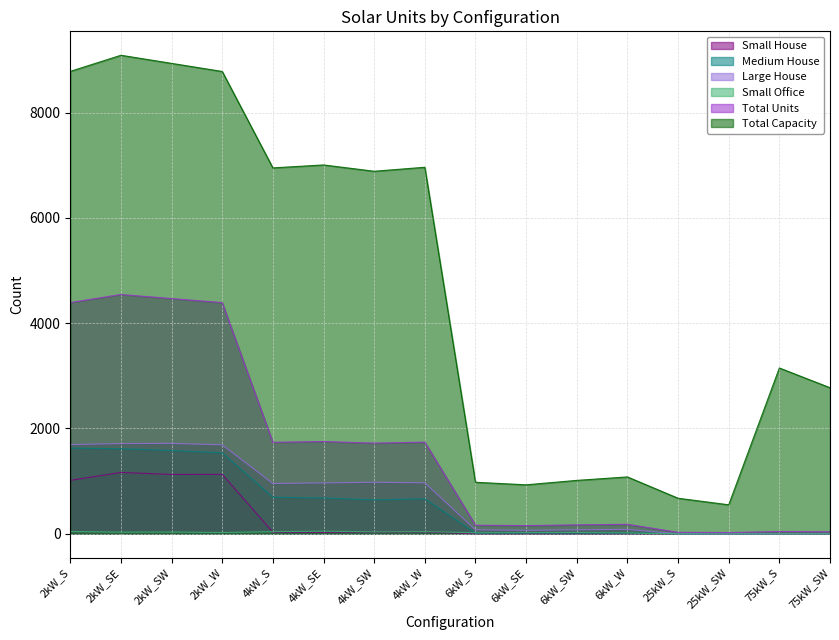

What is the label of the 13th point from the left?

25kW_S